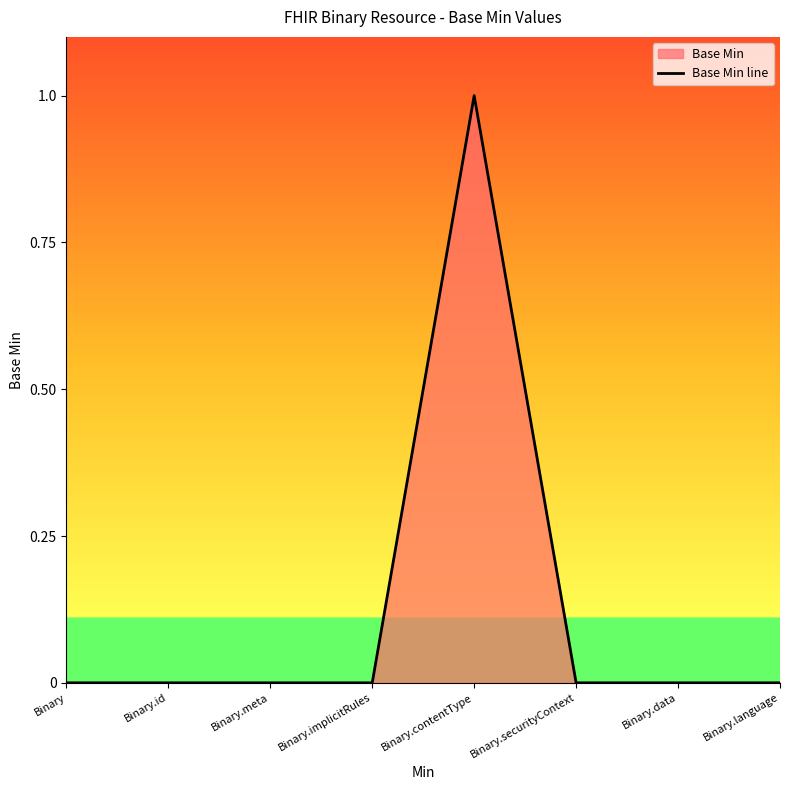

Reading left to right, transcribe all the data shown in this chart.

Binary=0	Binary.id=0	Binary.meta=0	Binary.implicitRules=0	Binary.contentType=1	Binary.securityContext=0	Binary.data=0	Binary.language=0